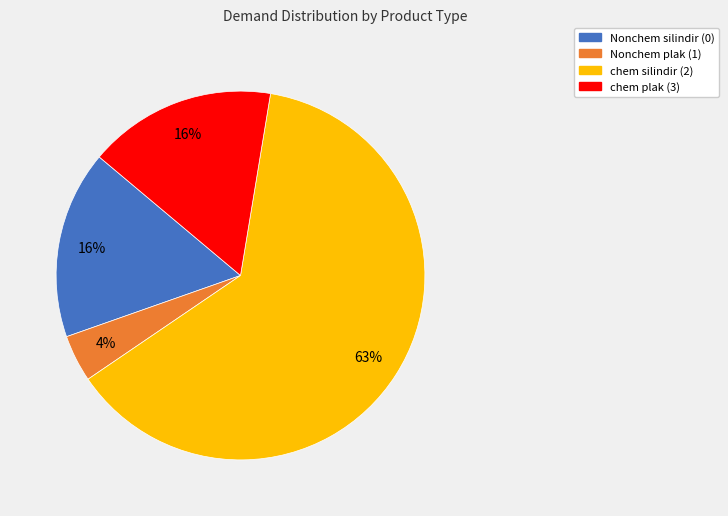

Between chem plak (3) and chem silindir (2), which is larger?

chem silindir (2)